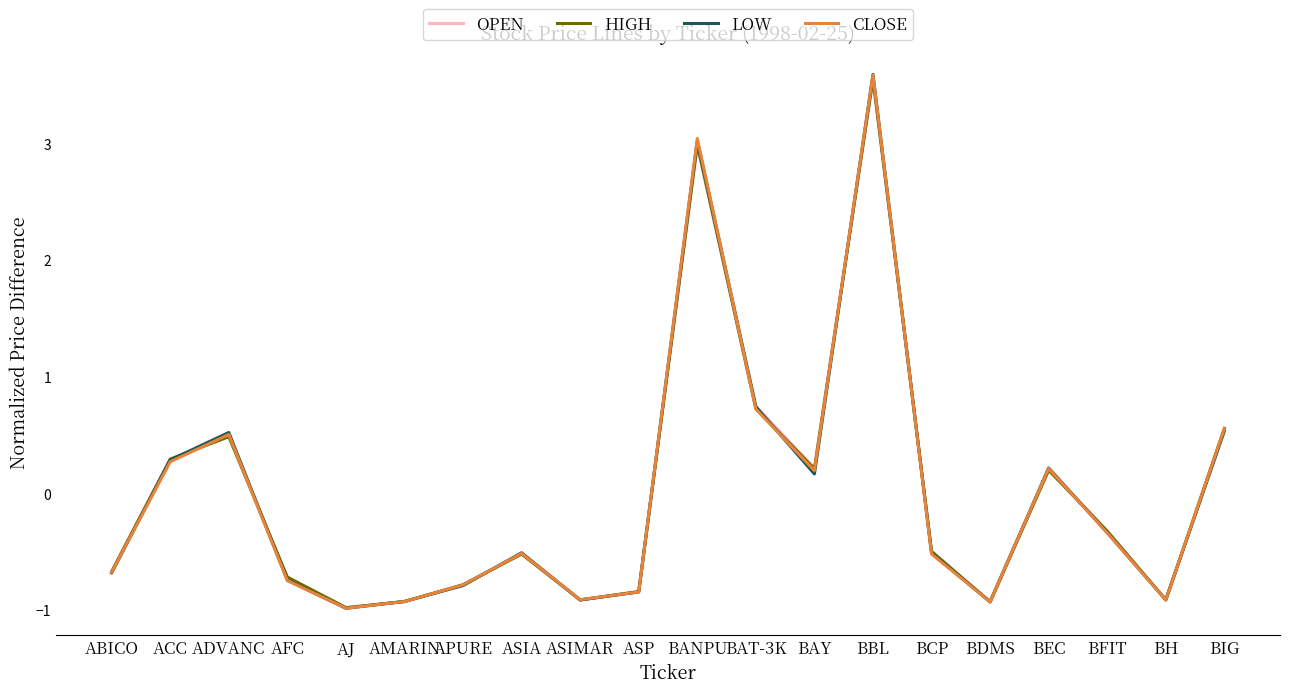

How many positive values does the OPEN series have?

8